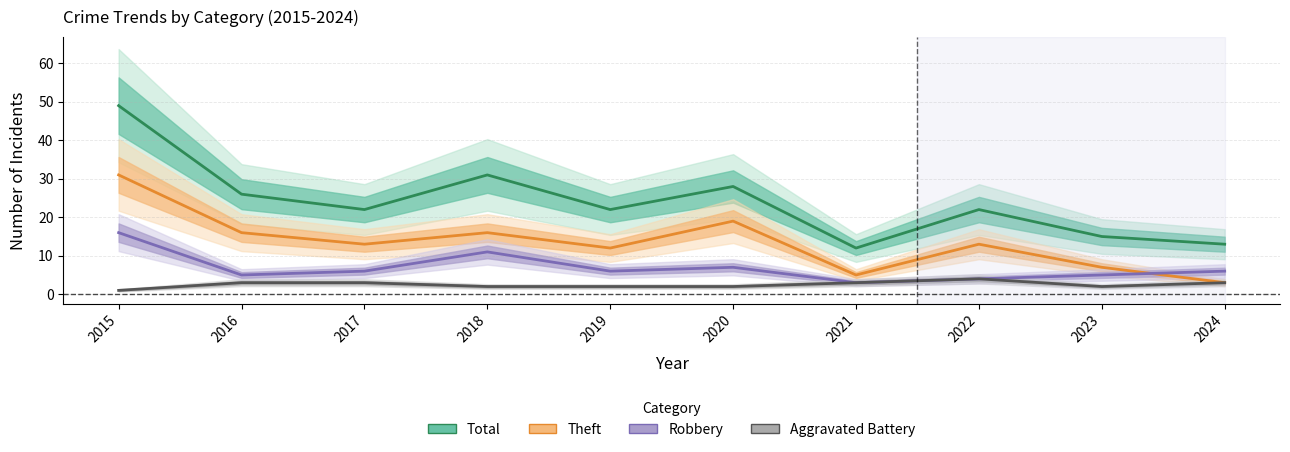

What is the total value across all series at 2017?

44